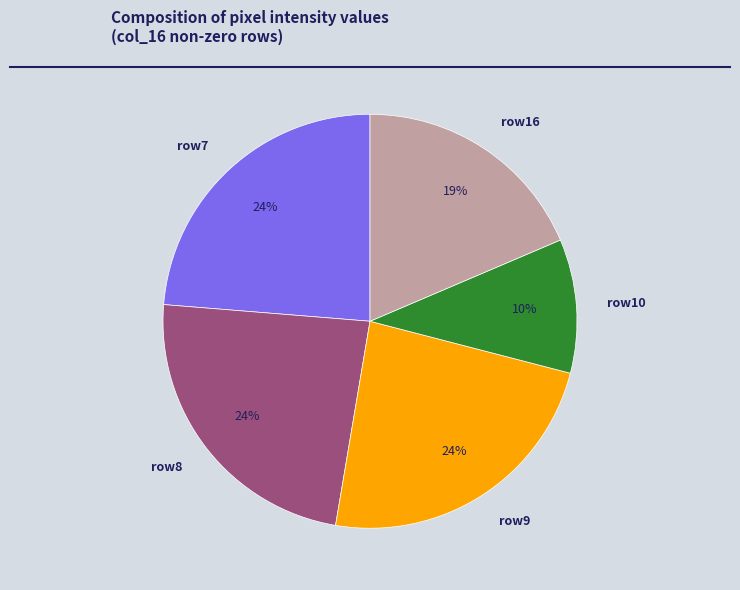

Is row9 the majority of the pie?

No